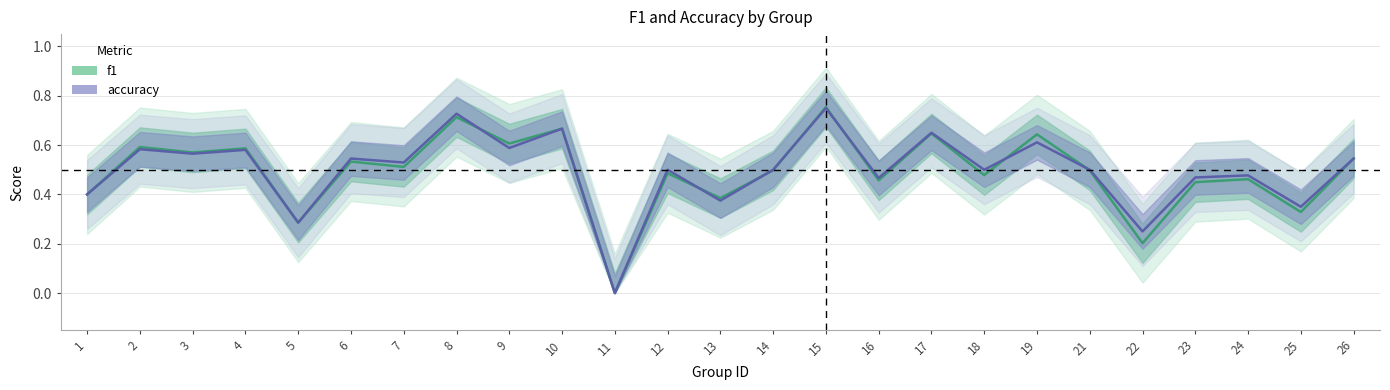

After their last crossing, which series has the higher values: accuracy or f1?

accuracy